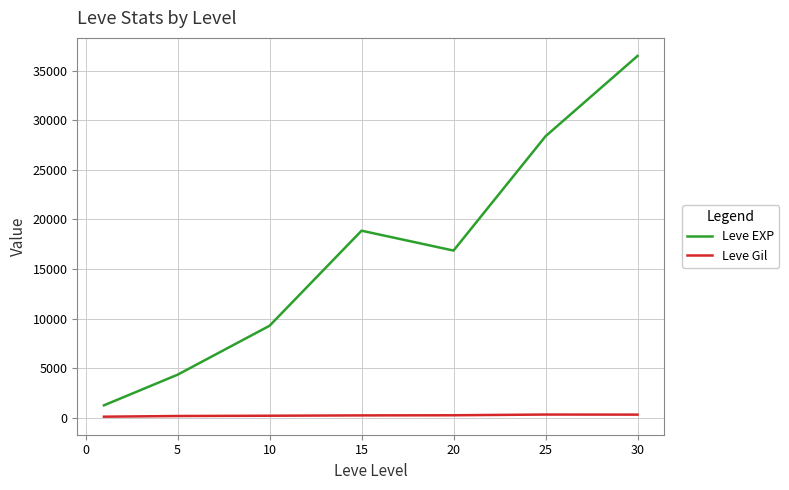

Which series has the largest total across all categories?

Leve EXP